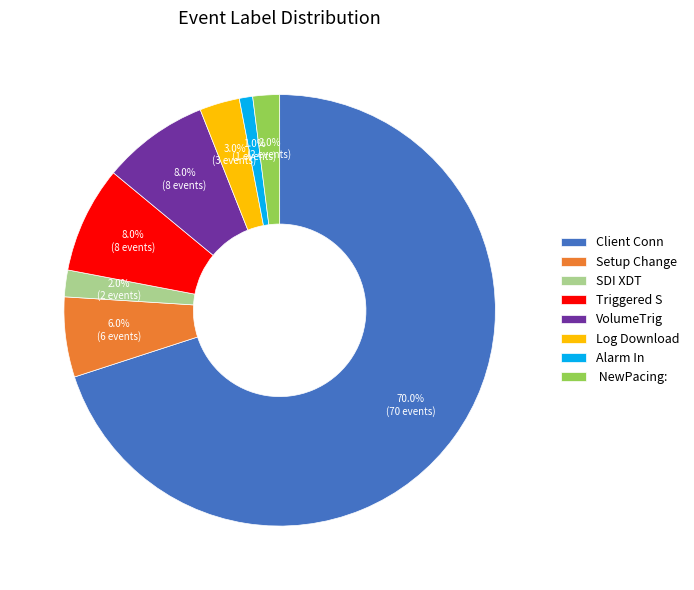

To the nearest percent, what is the difference between the largest and smallest slice percentages?

69%